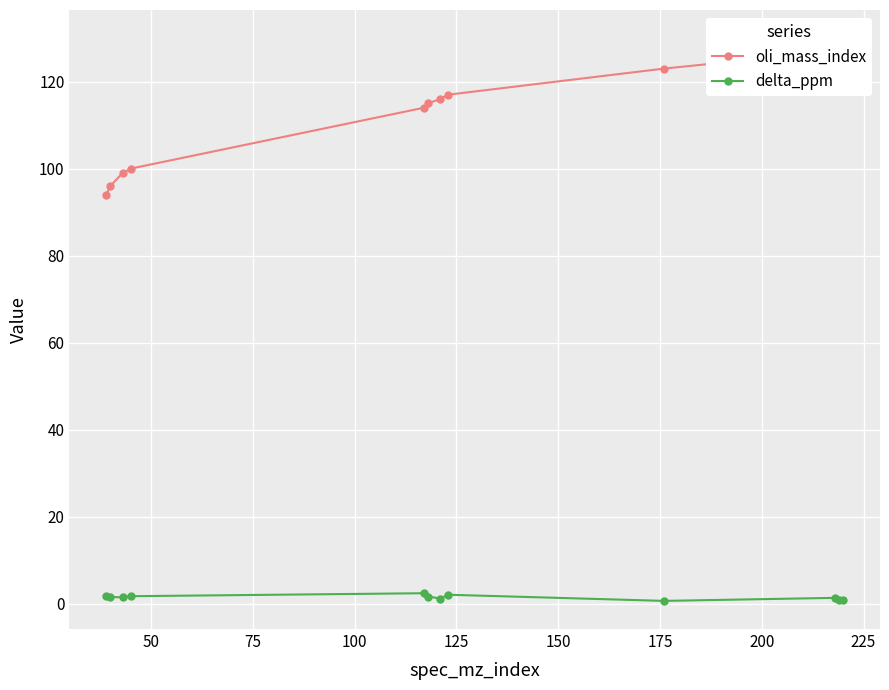

What is the average value of the oli_mass_index series?

113.2